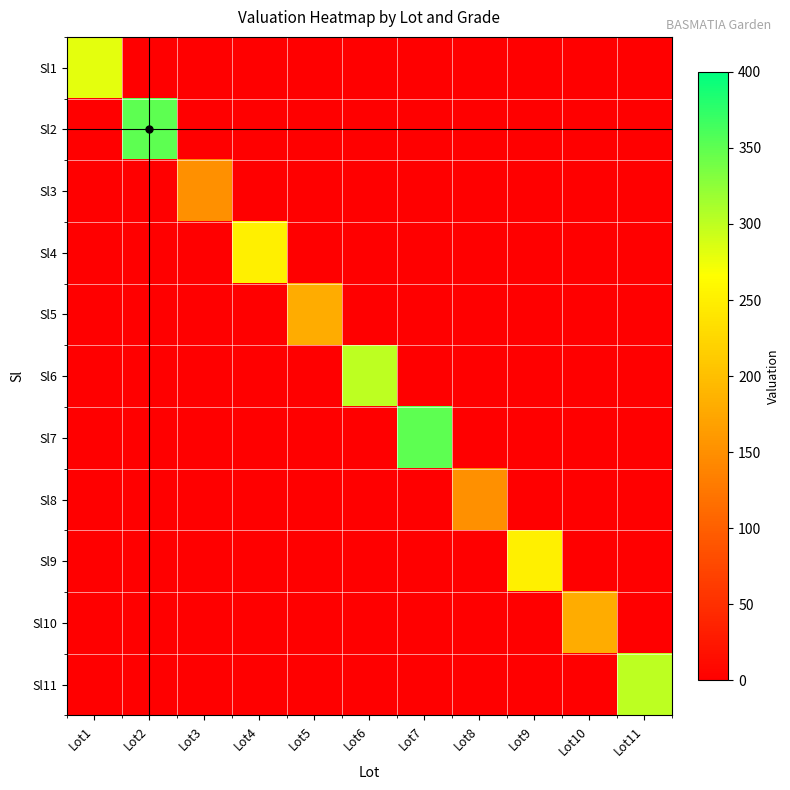

Reading right to left, what are all the values shown in this chart?

Sl1: Lot11=0	Lot10=0	Lot9=0	Lot8=0	Lot7=0	Lot6=0	Lot5=0	Lot4=0	Lot3=0	Lot2=0	Lot1=280
Sl2: Lot11=0	Lot10=0	Lot9=0	Lot8=0	Lot7=0	Lot6=0	Lot5=0	Lot4=0	Lot3=0	Lot2=350	Lot1=0
Sl3: Lot11=0	Lot10=0	Lot9=0	Lot8=0	Lot7=0	Lot6=0	Lot5=0	Lot4=0	Lot3=150	Lot2=0	Lot1=0
Sl4: Lot11=0	Lot10=0	Lot9=0	Lot8=0	Lot7=0	Lot6=0	Lot5=0	Lot4=250	Lot3=0	Lot2=0	Lot1=0
Sl5: Lot11=0	Lot10=0	Lot9=0	Lot8=0	Lot7=0	Lot6=0	Lot5=180	Lot4=0	Lot3=0	Lot2=0	Lot1=0
Sl6: Lot11=0	Lot10=0	Lot9=0	Lot8=0	Lot7=0	Lot6=300	Lot5=0	Lot4=0	Lot3=0	Lot2=0	Lot1=0
Sl7: Lot11=0	Lot10=0	Lot9=0	Lot8=0	Lot7=350	Lot6=0	Lot5=0	Lot4=0	Lot3=0	Lot2=0	Lot1=0
Sl8: Lot11=0	Lot10=0	Lot9=0	Lot8=150	Lot7=0	Lot6=0	Lot5=0	Lot4=0	Lot3=0	Lot2=0	Lot1=0
Sl9: Lot11=0	Lot10=0	Lot9=250	Lot8=0	Lot7=0	Lot6=0	Lot5=0	Lot4=0	Lot3=0	Lot2=0	Lot1=0
Sl10: Lot11=0	Lot10=180	Lot9=0	Lot8=0	Lot7=0	Lot6=0	Lot5=0	Lot4=0	Lot3=0	Lot2=0	Lot1=0
Sl11: Lot11=300	Lot10=0	Lot9=0	Lot8=0	Lot7=0	Lot6=0	Lot5=0	Lot4=0	Lot3=0	Lot2=0	Lot1=0